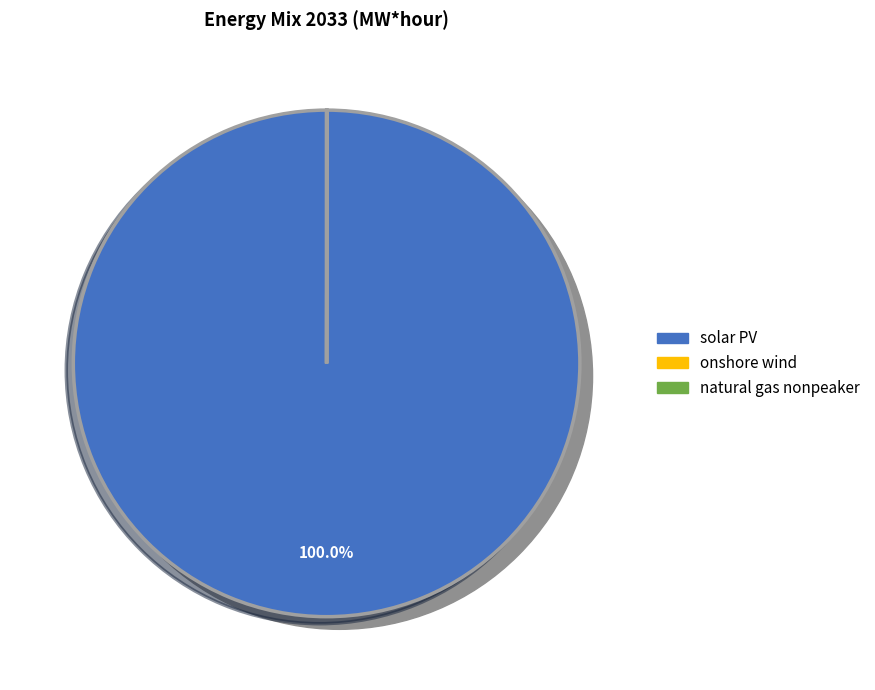

How many segments does this pie chart have?

3